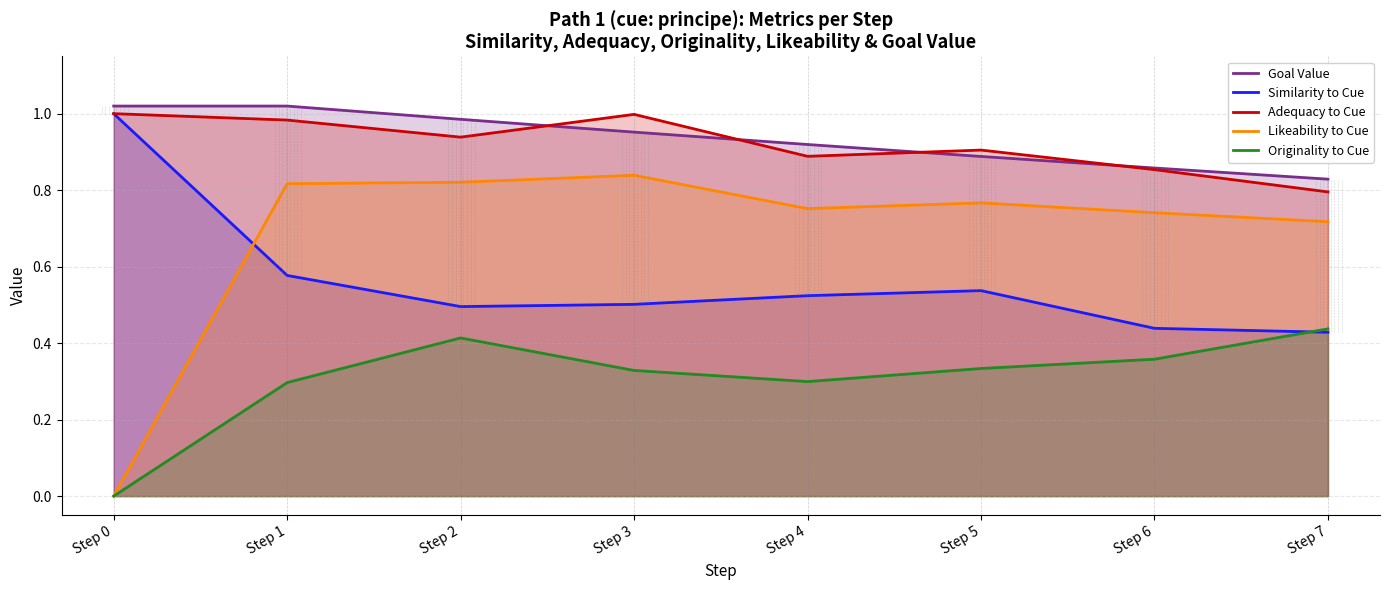

The Adequacy to Cue series shows 0.6 at Step 2. True or false?

False